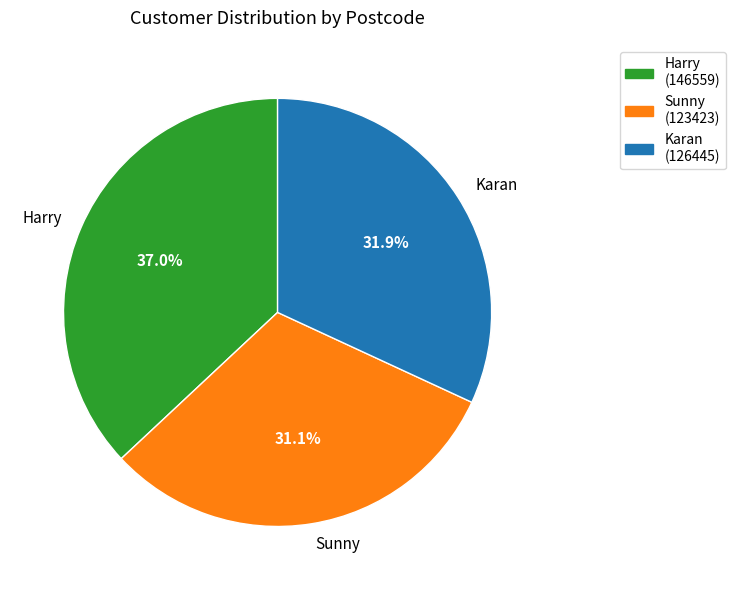

How many slices are in this pie chart?

3